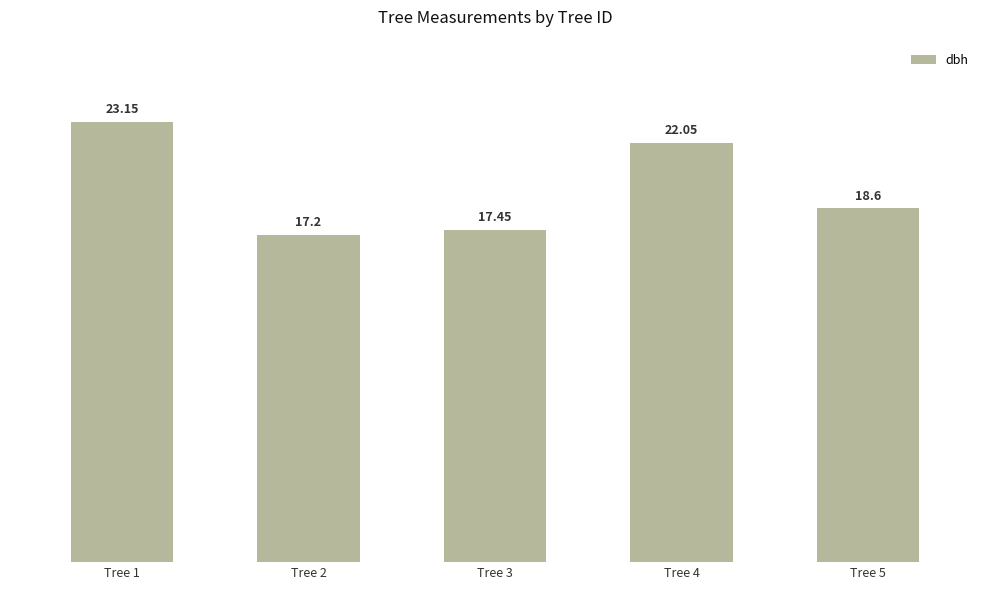

What is the sum of all values?

98.5